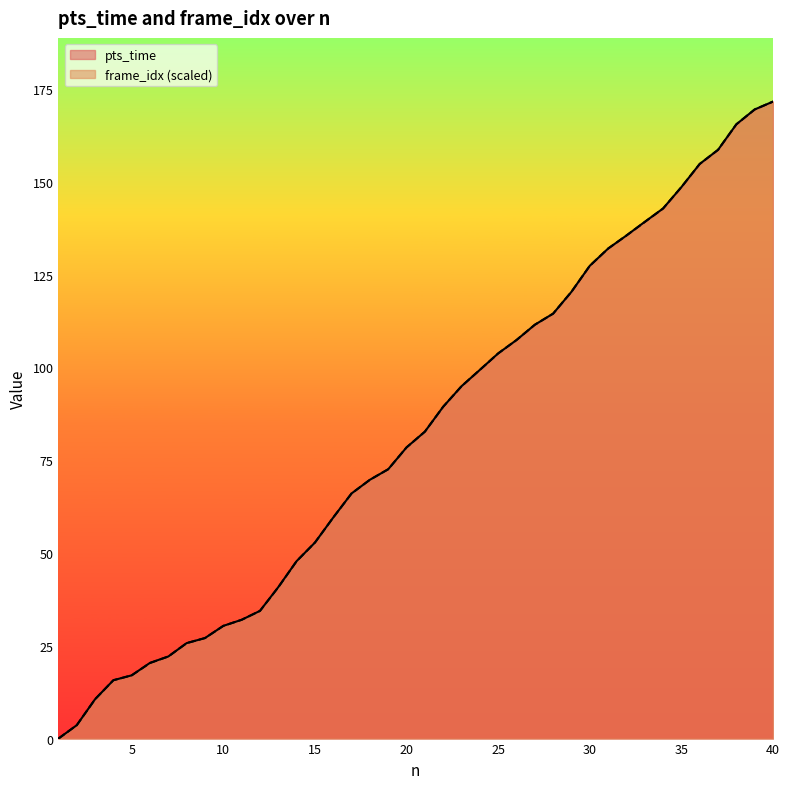

Is it true that frame_idx equals 89.4 at 22?

True